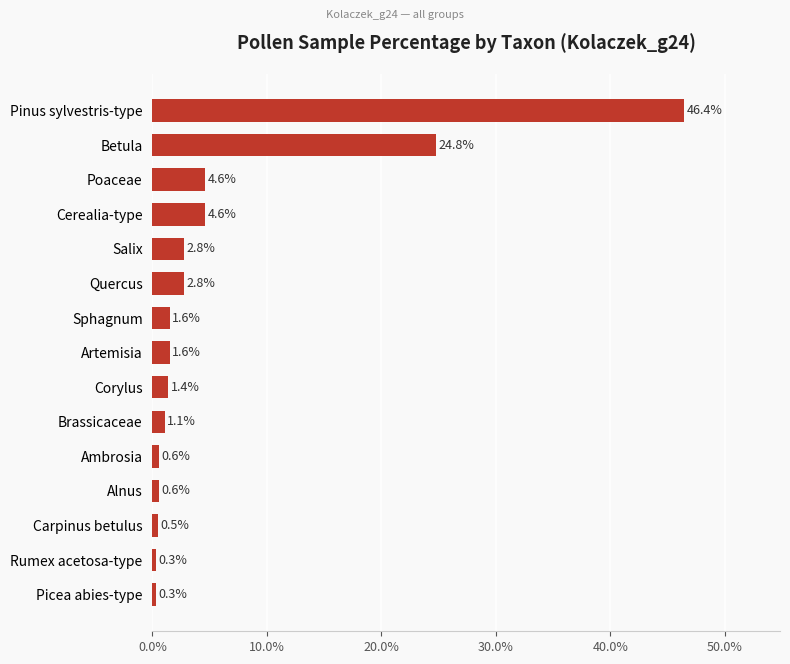

Reading top to bottom, list all the values displayed in this chart.

46.4	24.8	4.6	4.6	2.8	2.8	1.6	1.6	1.4	1.1	0.6	0.6	0.5	0.3	0.3